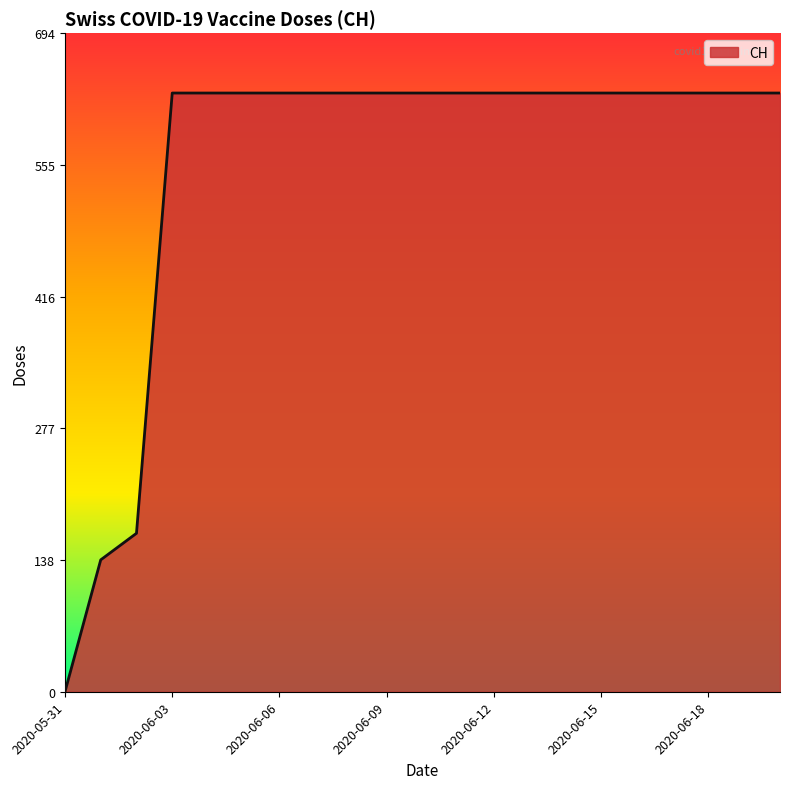

How many series are shown in this chart?

1